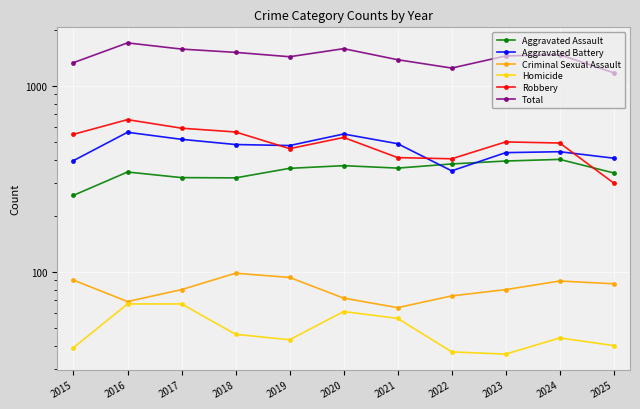

What is the difference between the second highest and minimum values in the Total series?

408